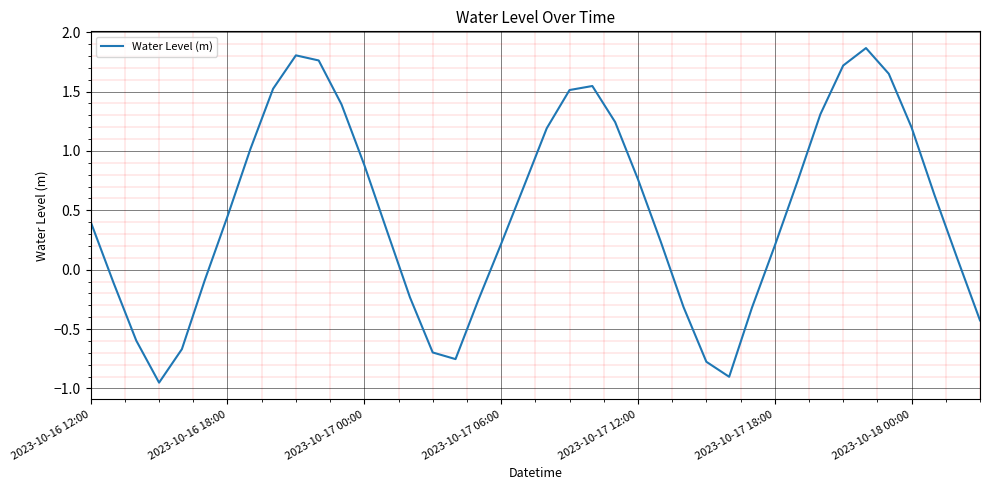

At which label does the data first exceed 0?

2023-10-16 12:00